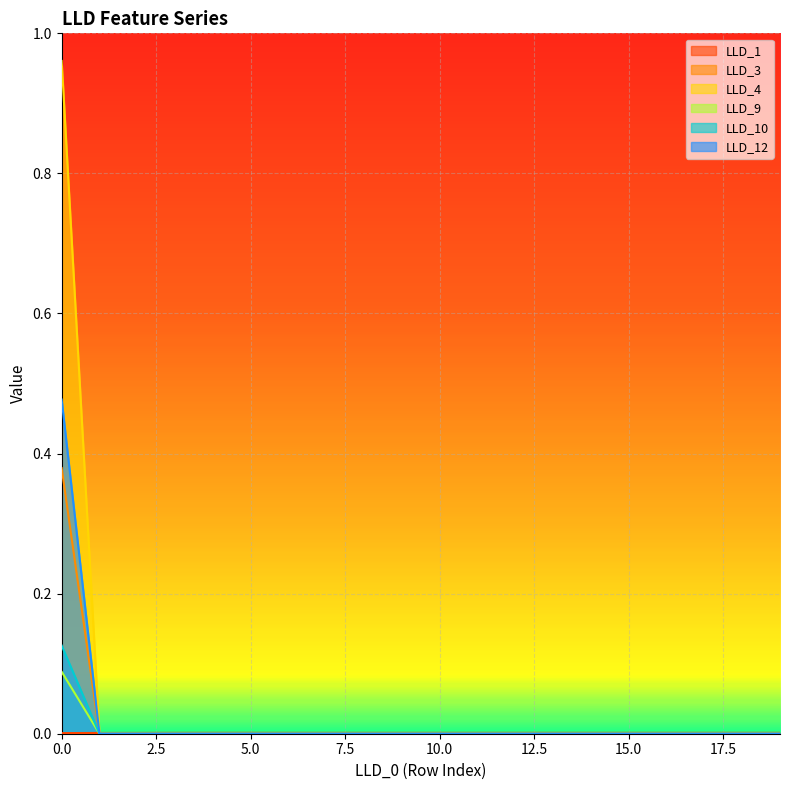

True or false: LLD_4 has more than 1 points higher than both neighbors.

False